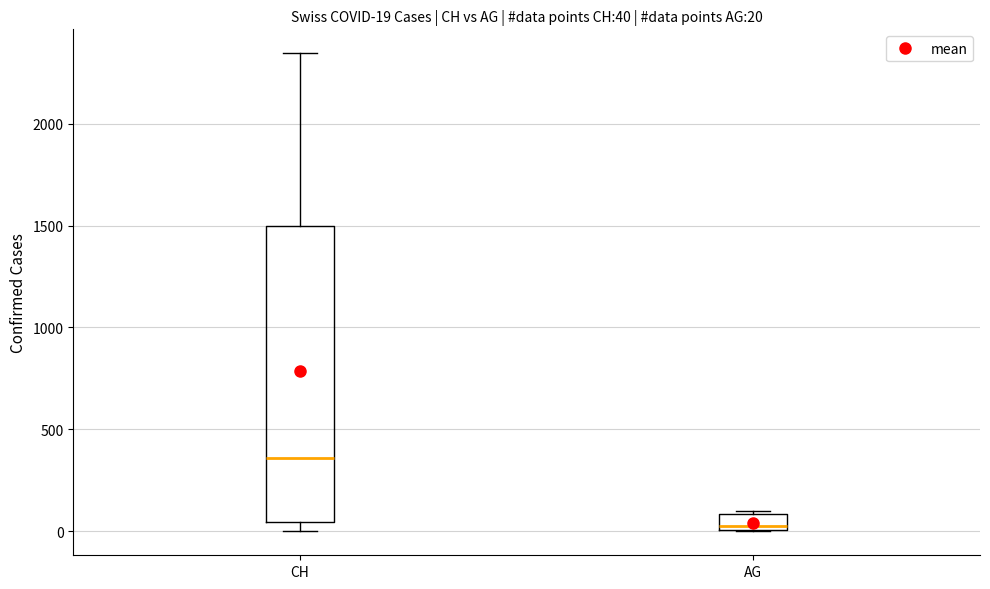

Which box is the tallest, from its lower edge to its upper edge?

CH